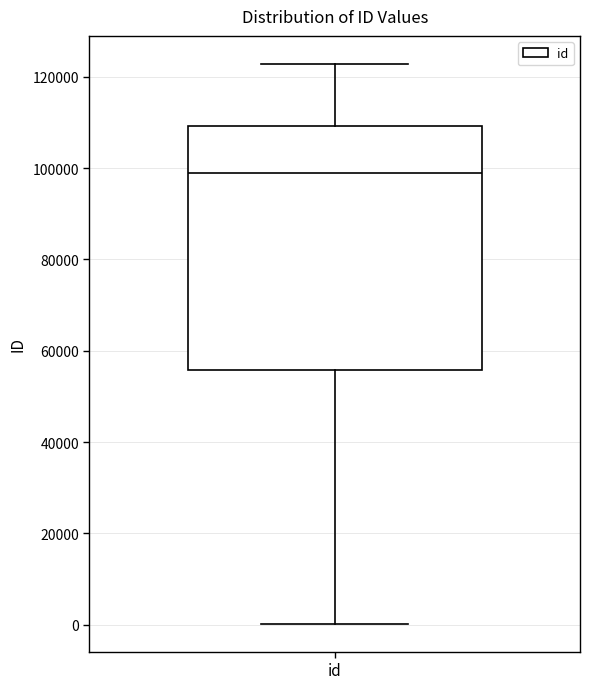

Transcribe this box plot: give where the median line is, the range the box spans, and where the two whiskers end, as read against the y-axis. The values are not printed on the chart, so give them approximately, as read against the axis.

median 98000, box 56000 to 110000, whiskers 0 to 122000